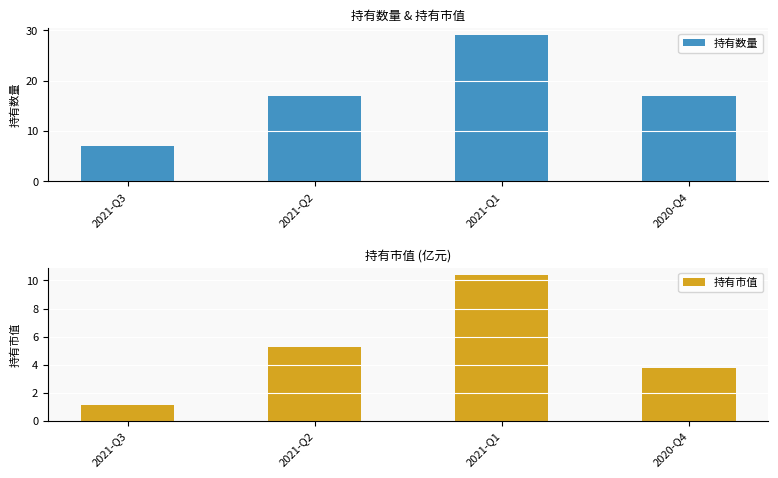

At 2021-Q3, list the series in order from smallest to largest.

持有市值, 持有数量